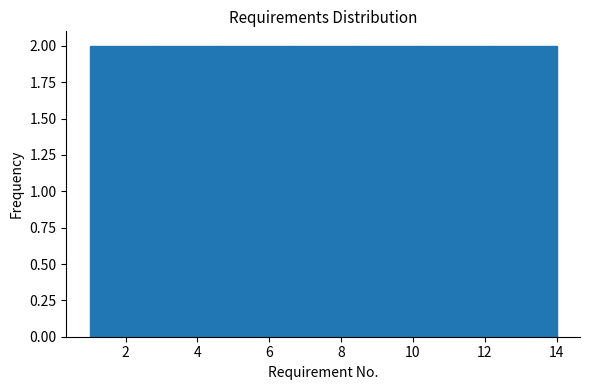

Reading left to right, list every bar in this chart as the range it spans on the x-axis followed by its height. Neither the bar edges nor the heights are printed on the chart, so give them approximately, as read against the axes.

1.0 to 2.8: 2
2.8 to 4.8: 2
4.8 to 6.6: 2
6.6 to 8.4: 2
8.4 to 10.2: 2
10.2 to 12.2: 2
12.2 to 14.0: 2